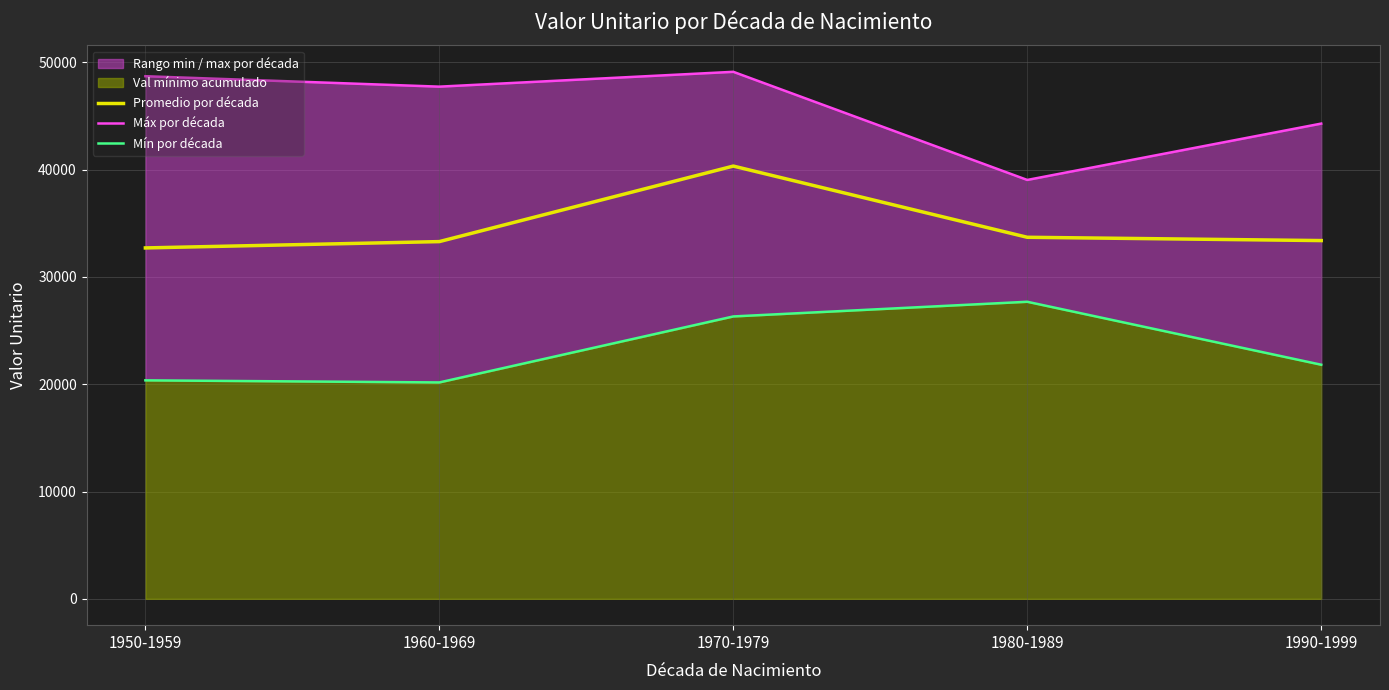

At which label does Promedio por década reach its minimum?

1950-1959